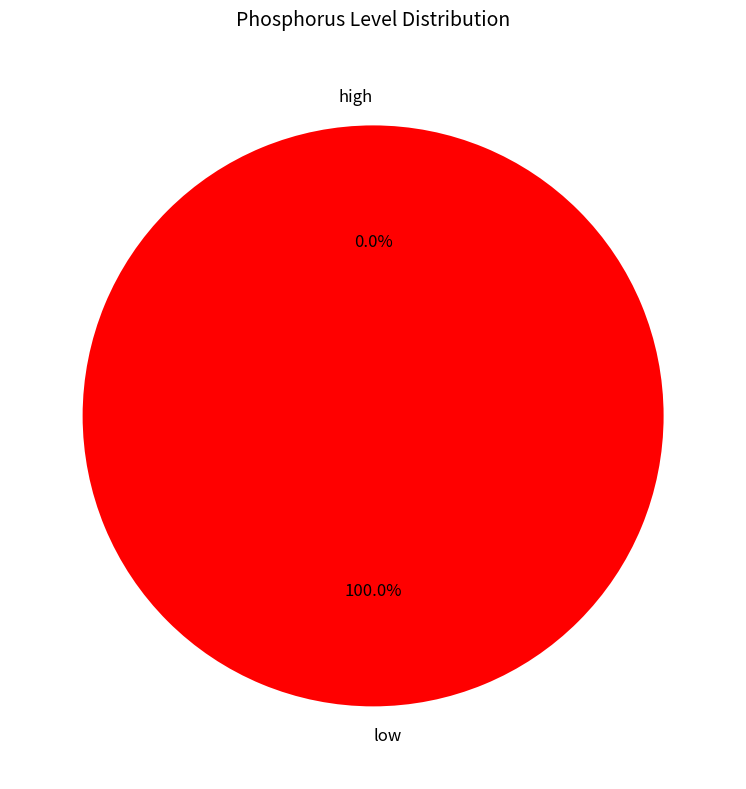

To the nearest percent, what is the difference between the largest and smallest slice percentages?

100%